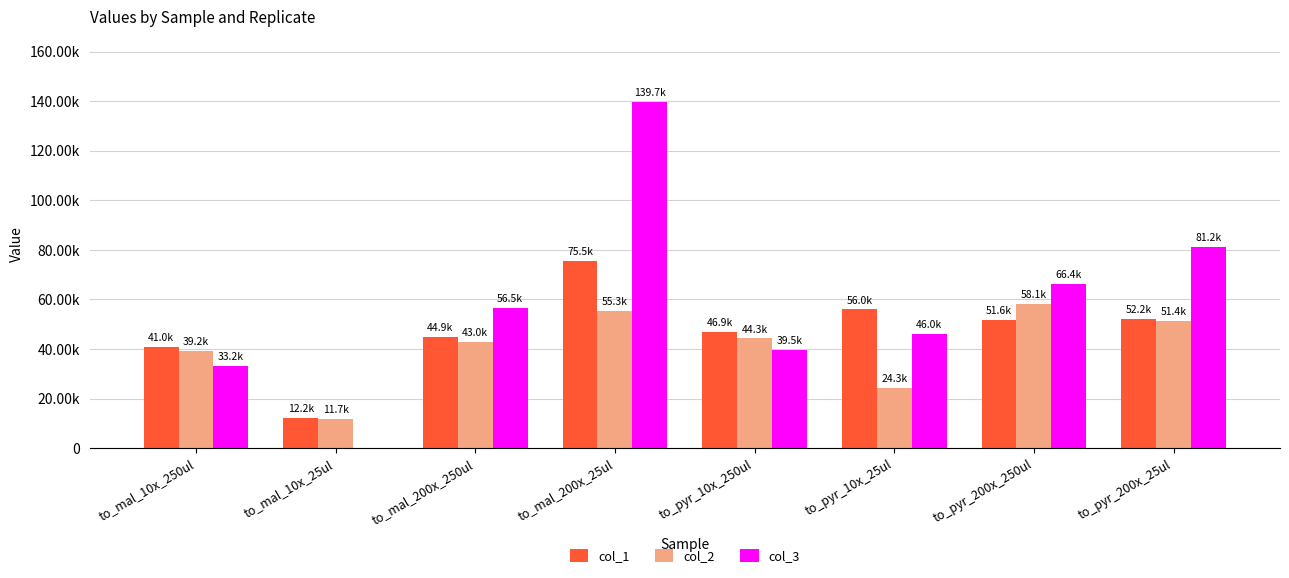

What position from the left is to_mal_200x_25ul?

4